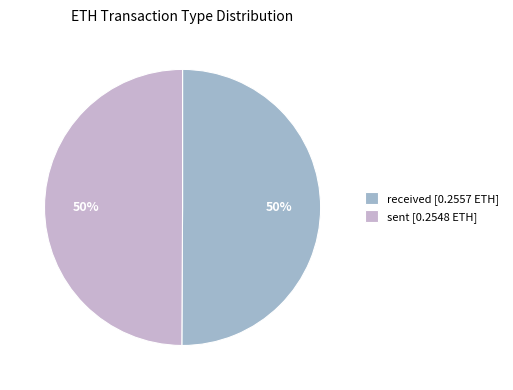

Approximately how many times larger is the value at sent [0.2548 ETH] compared to received [0.2557 ETH]?

1.0